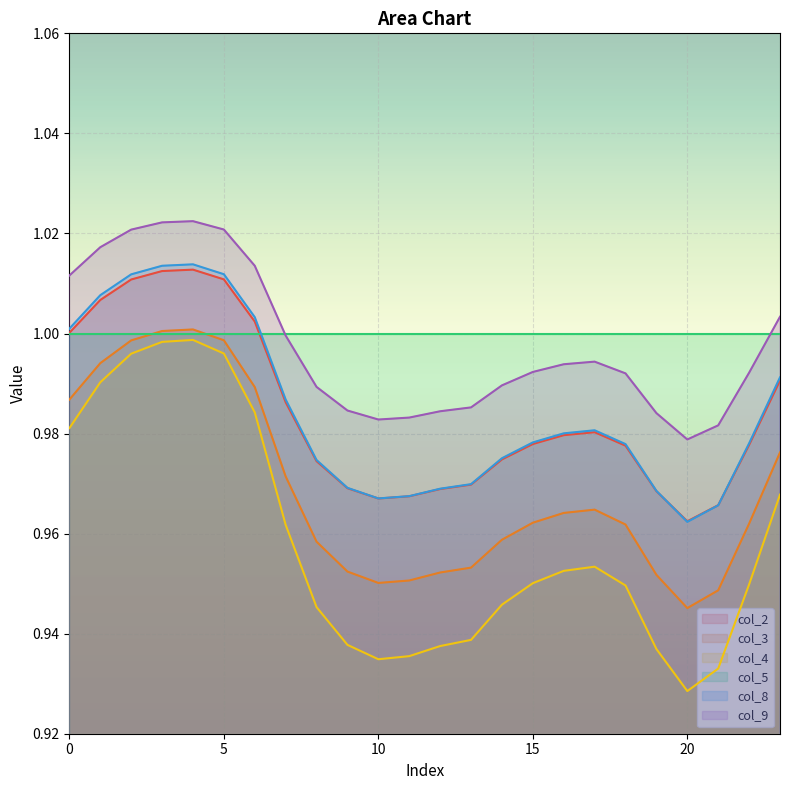

Which series has the largest total across all categories?

col_5